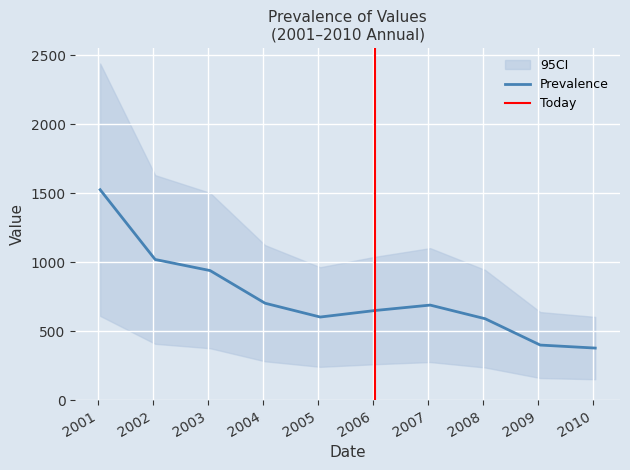

True or false: there are more than 1 points higher than both neighbors.

False